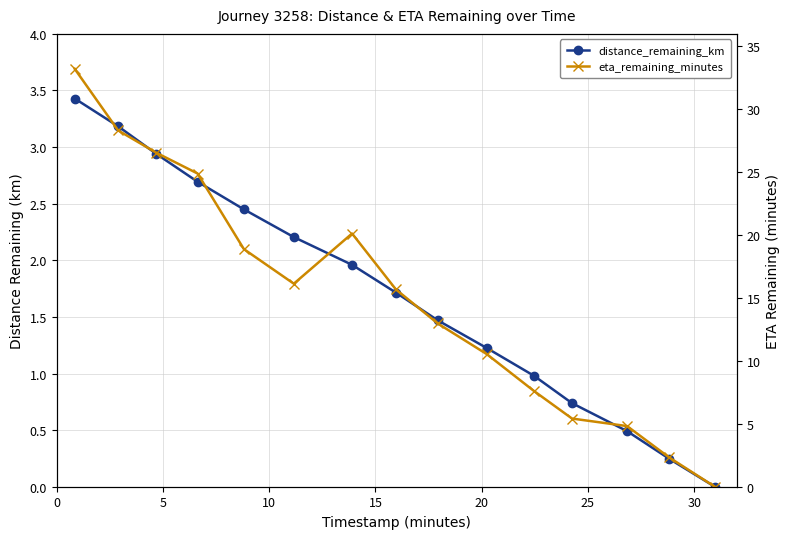

In eta_remaining_minutes, how many points are lower than both neighbors (excluding endpoints)?

1